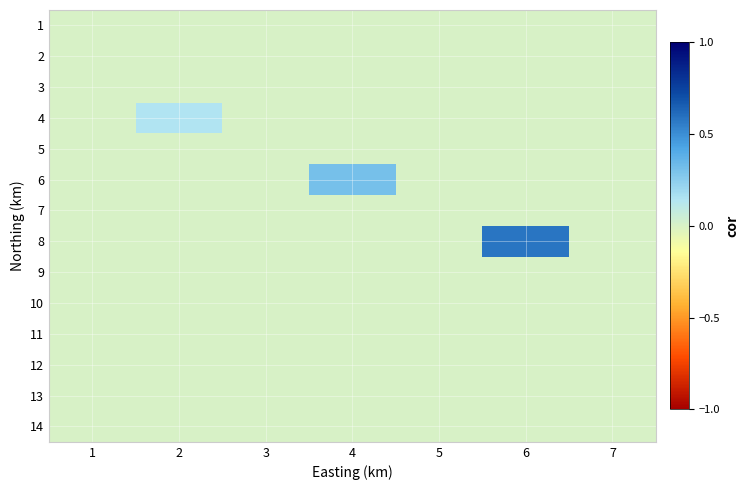

Rank the series at 5 from highest to lowest value.

1, 2, 3, 4, 5, 6, 7, 8, 9, 10, 11, 12, 13, 14